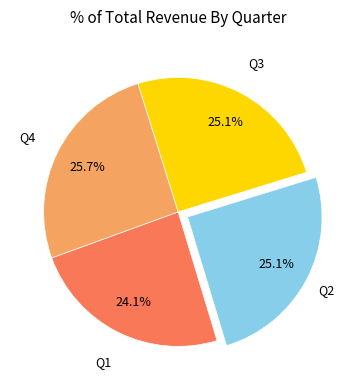

Is there any slice that represents more than half of the pie?

No